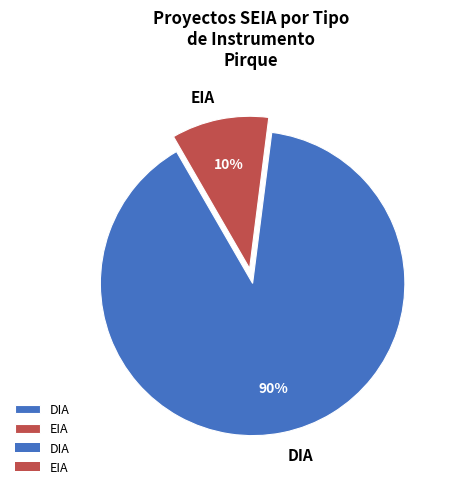

To the nearest percent, what portion does EIA represent?

10%